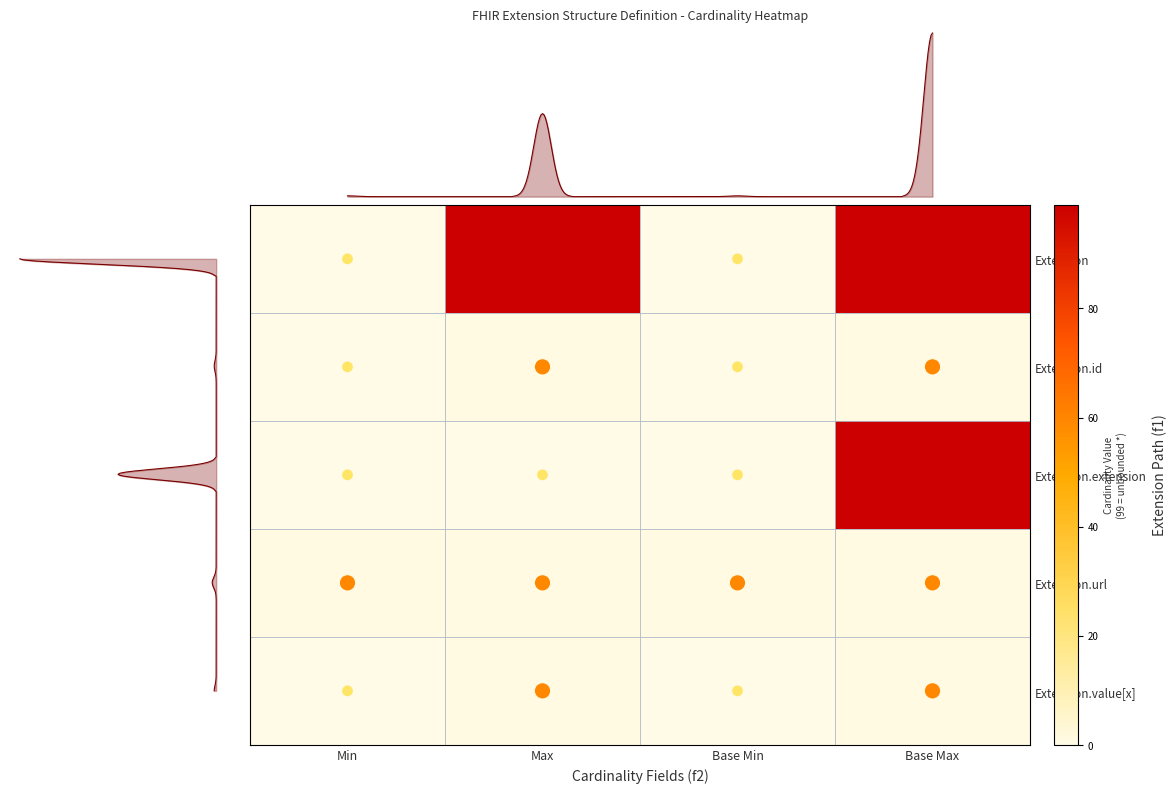

What is the difference between the maximum and second lowest values in the Extension.id series?

1